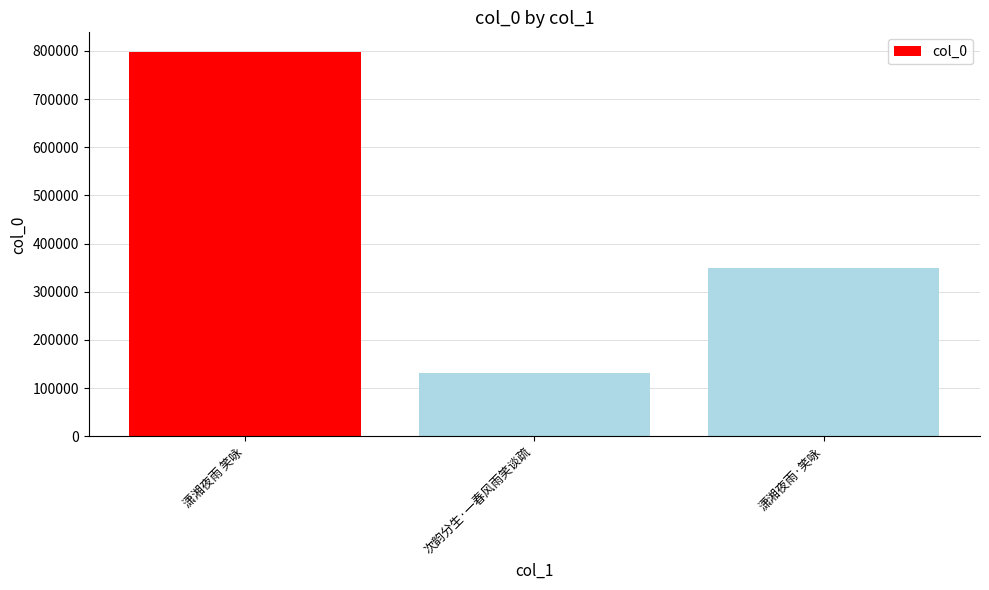

What is the change in value from 潇湘夜雨 笑咏 to 潇湘夜雨·笑咏?

-448861